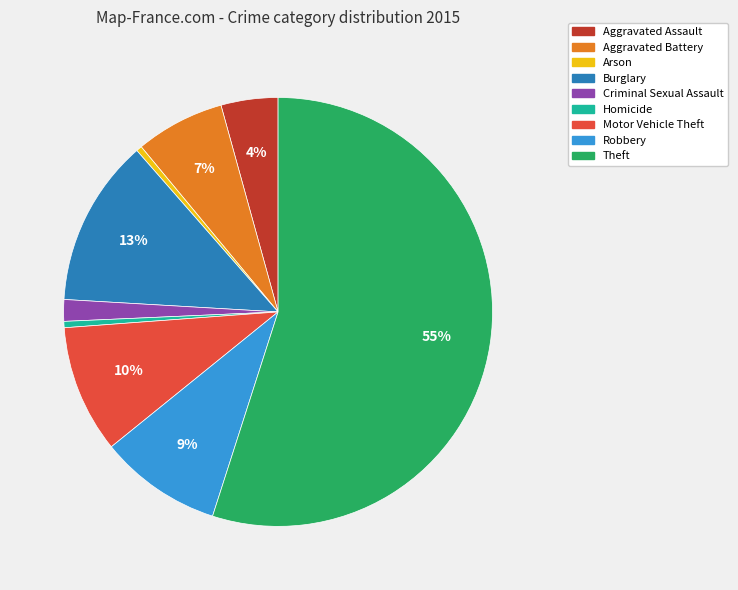

What is the largest slice in the pie chart?

Theft